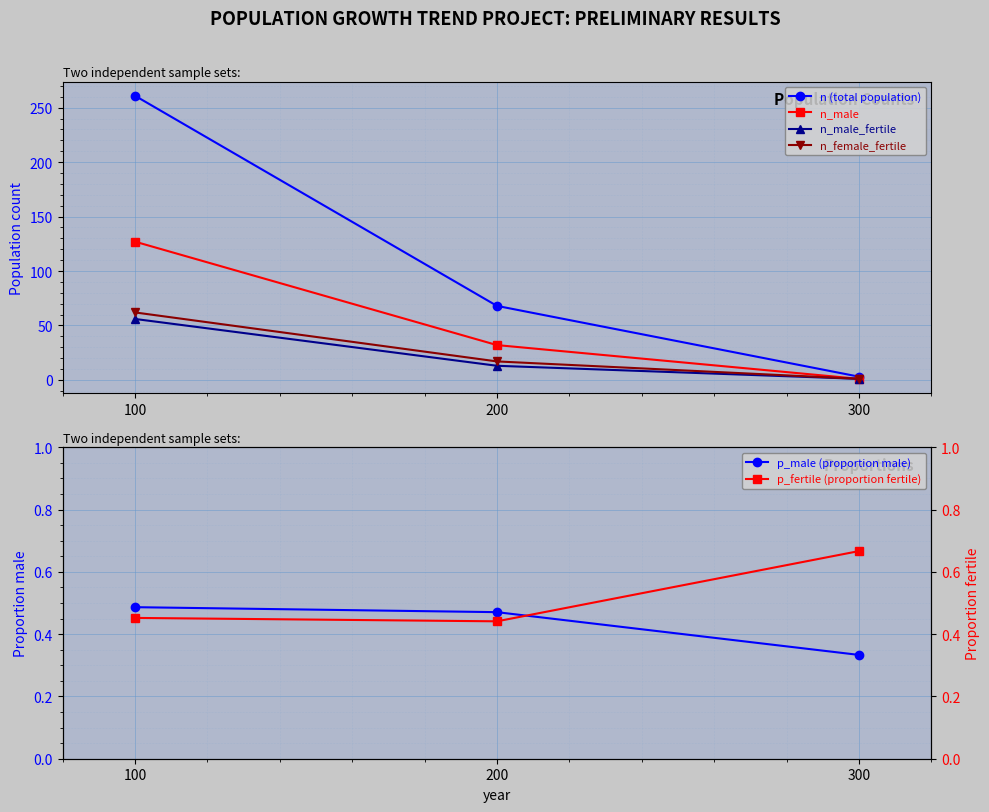

Reading right to left, list all the values displayed in this chart.

n (total population): 3.0	68.0	261.0
n_male: 1.0	32.0	127.0
n_male_fertile: 1.0	13.0	56.0
n_female_fertile: 1.0	17.0	62.0
p_male (proportion male): 0.3	0.5	0.5
p_fertile (proportion fertile): 0.7	0.4	0.5